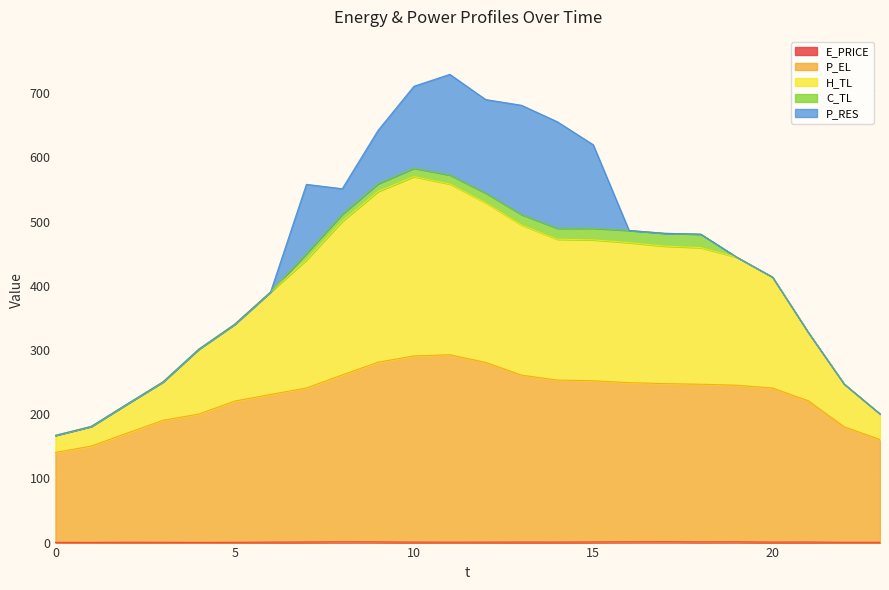

True or false: H_TL and E_PRICE intersect in this chart.

False